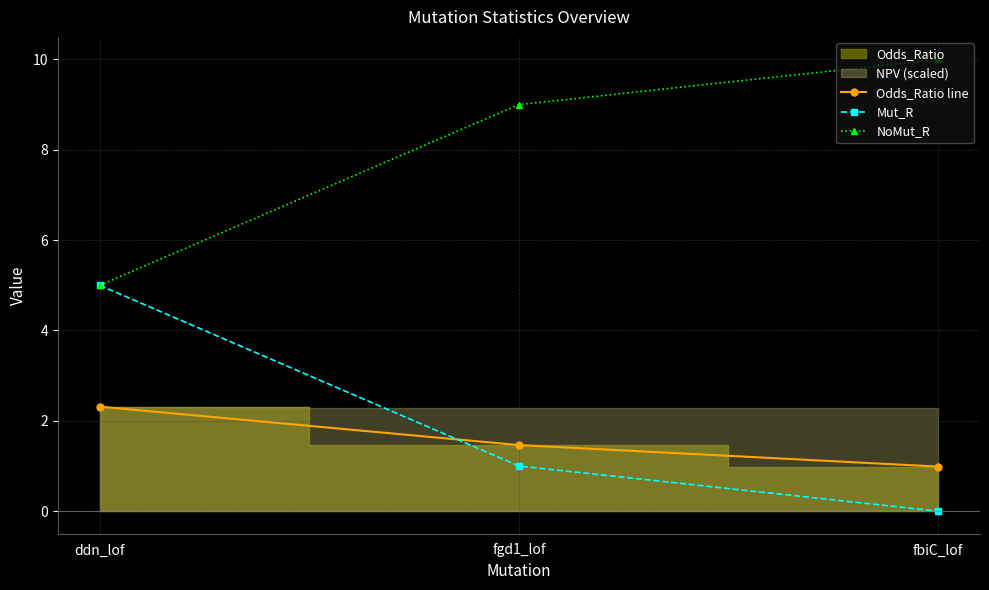

How many lines are shown in the chart?

3